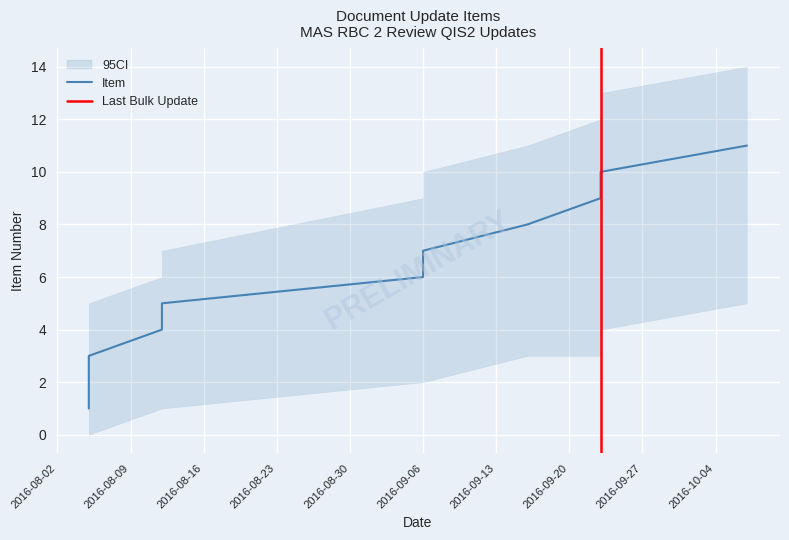

What is the minimum value shown in the chart?

1